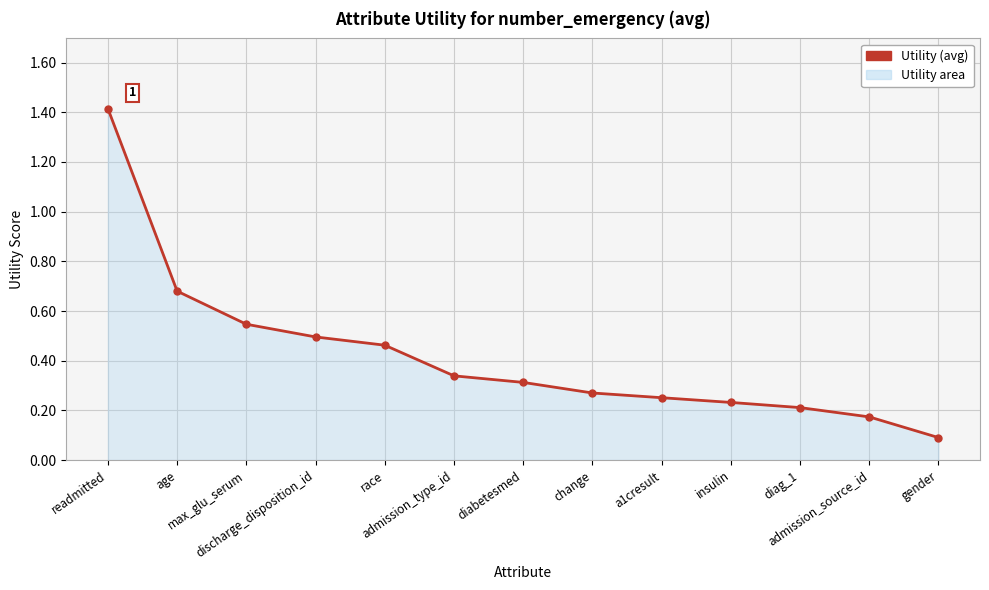

Rank the categories by value from highest to lowest.

readmitted, age, max_glu_serum, discharge_disposition_id, race, admission_type_id, diabetesmed, change, a1cresult, insulin, diag_1, admission_source_id, gender